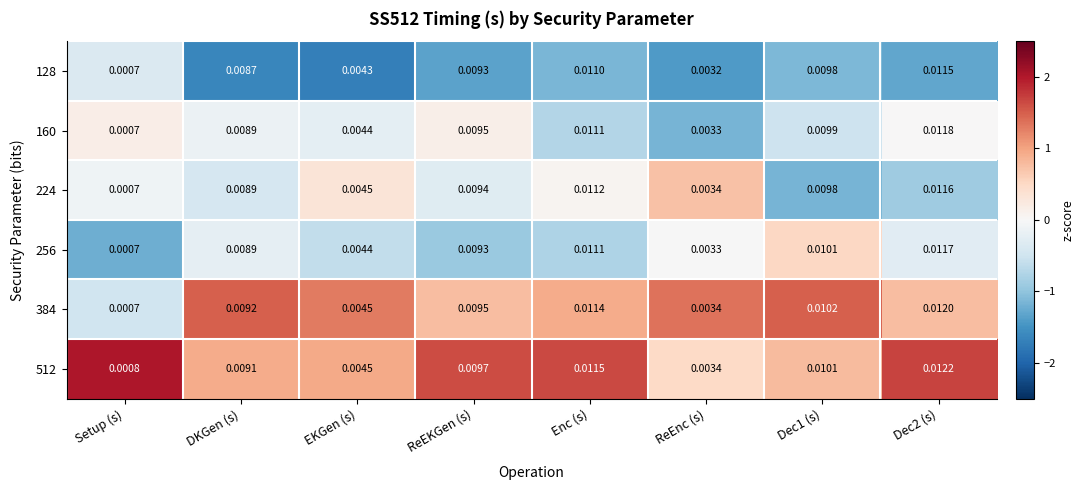

Where is 256 nearest to the value 0?

Setup (s)